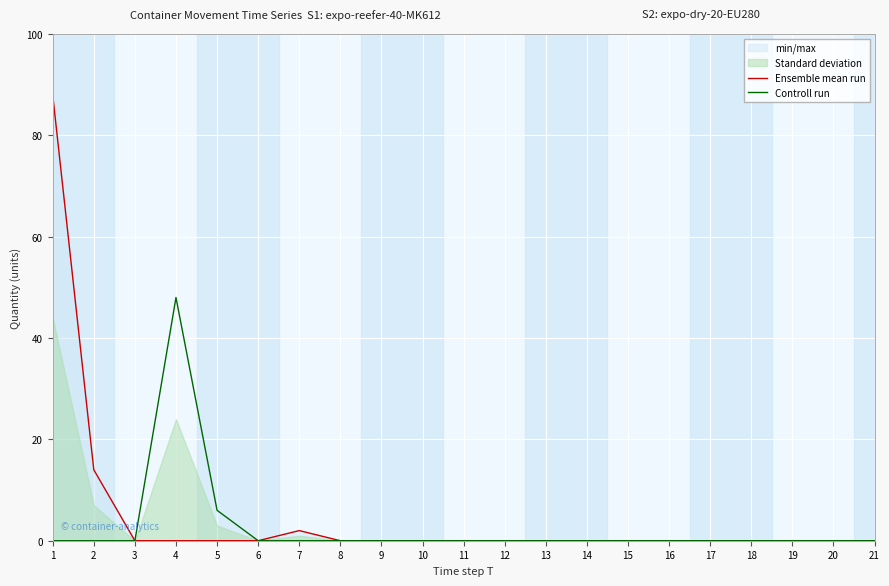

Which label corresponds to the smallest value in the chart?

3